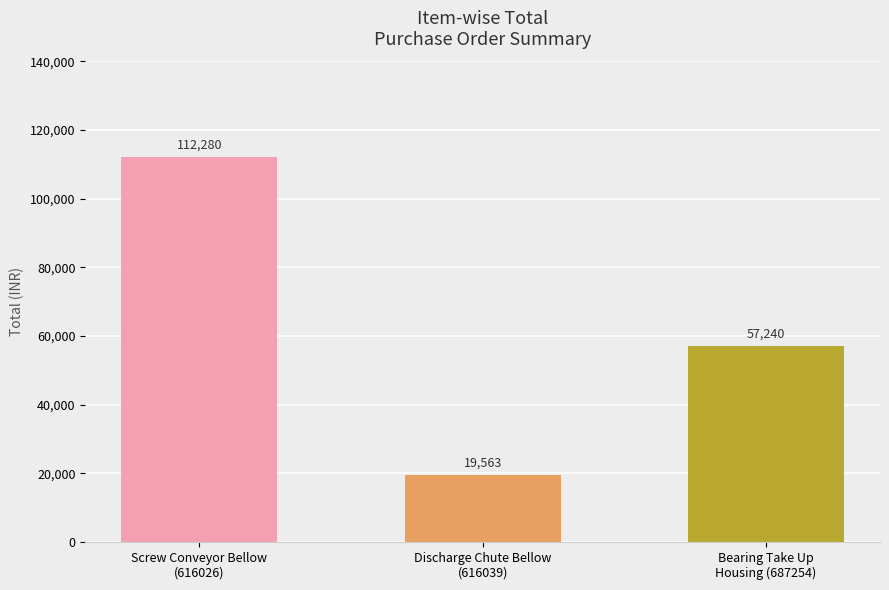

Read the value at Screw Conveyor Bellow
(616026), to the nearest 50.

112300